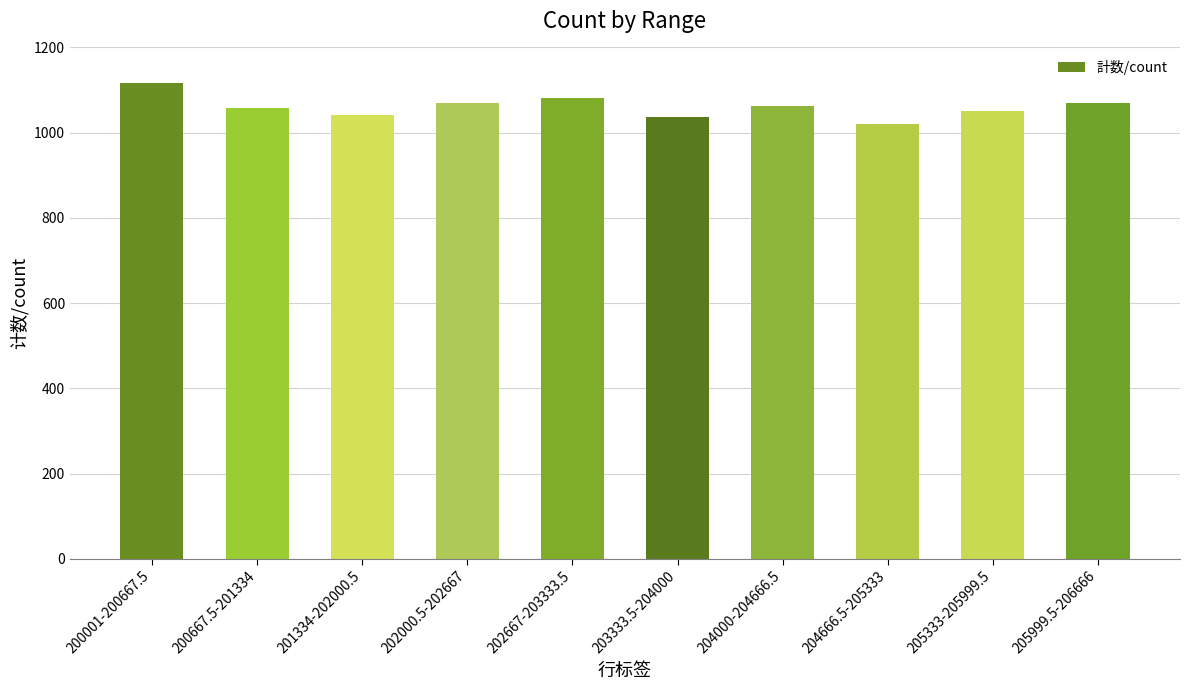

What is the difference between the second highest and minimum values?

62